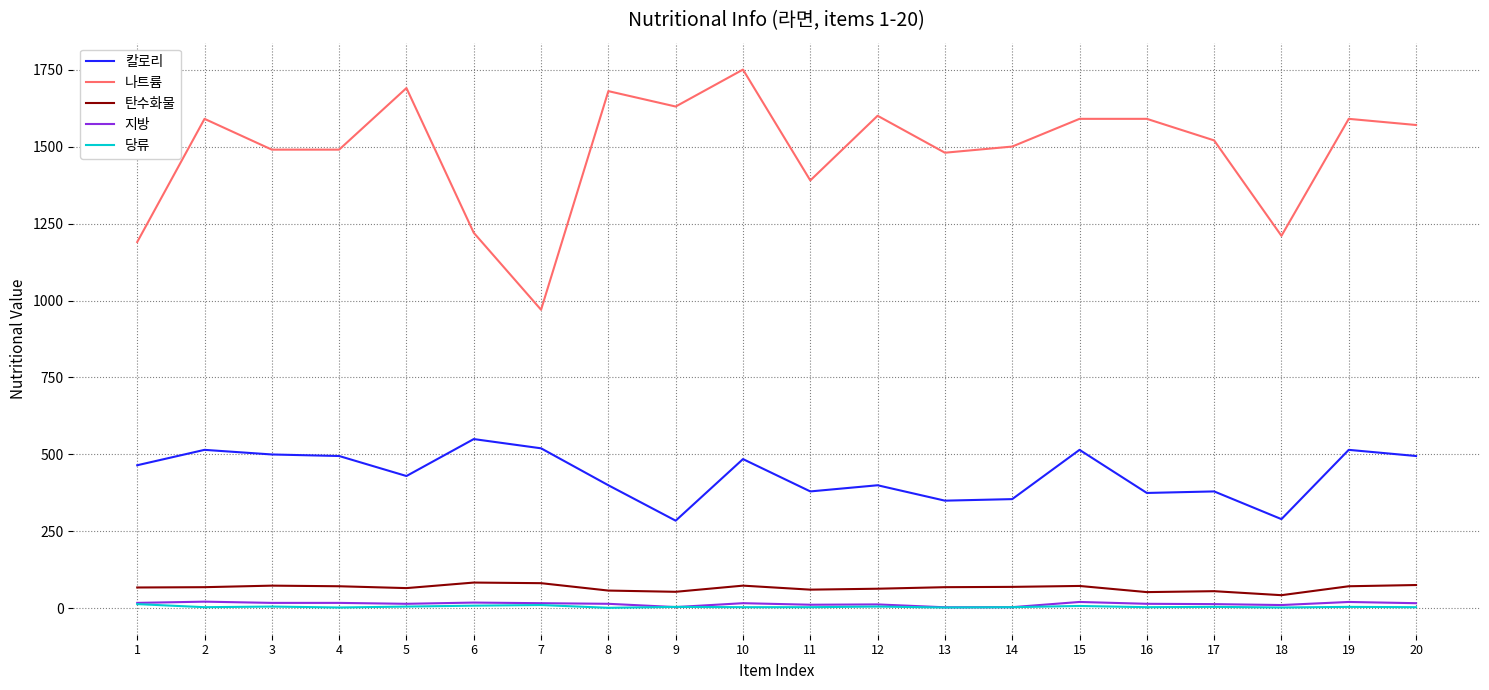

True or false: 칼로리 and 지방 intersect in this chart.

False